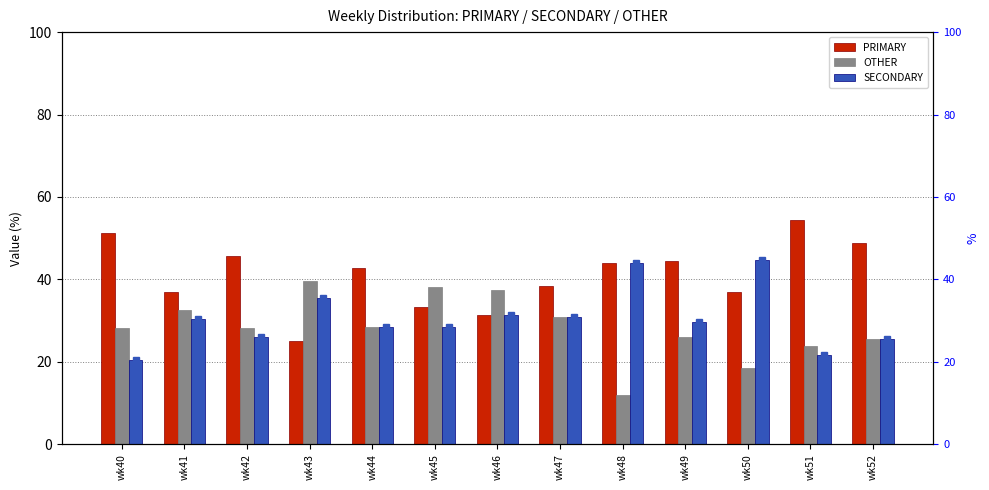

Does the chart contain any negative values?

No